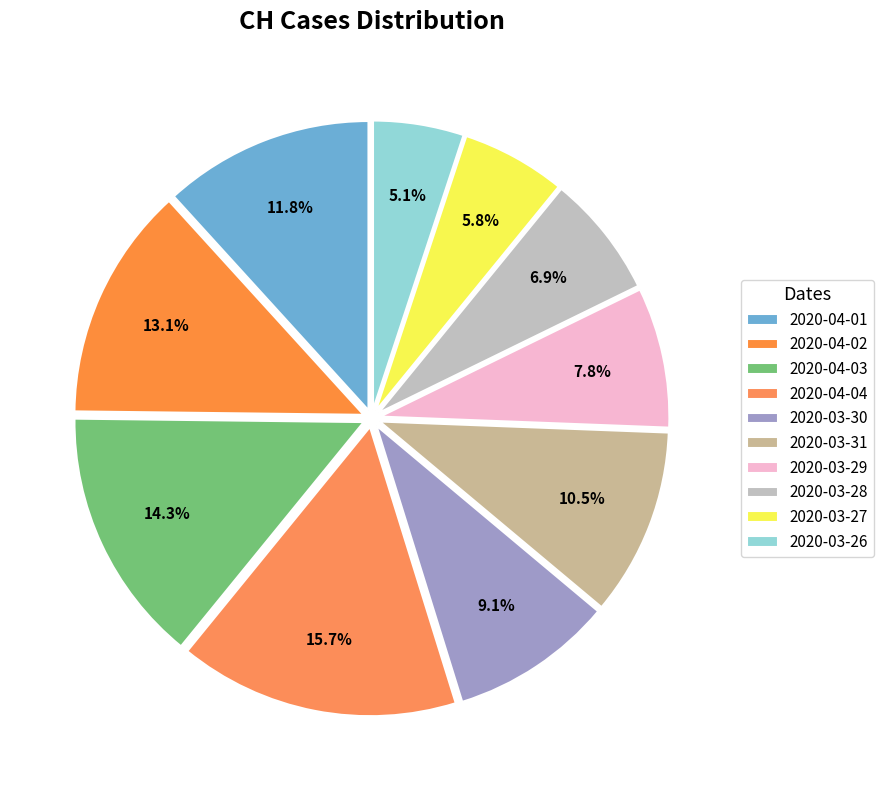

Count the number of slices in the pie.

10